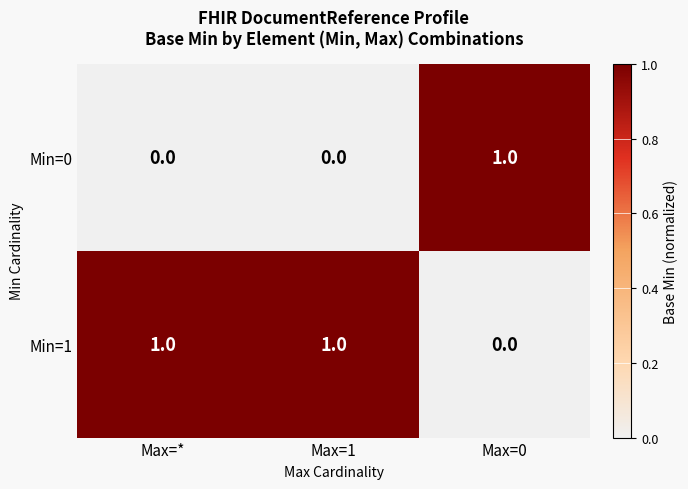

Reading right to left, what are all the values shown in this chart?

Min=0: Max=0=1	Max=1=0	Max=*=0
Min=1: Max=0=0	Max=1=1	Max=*=1